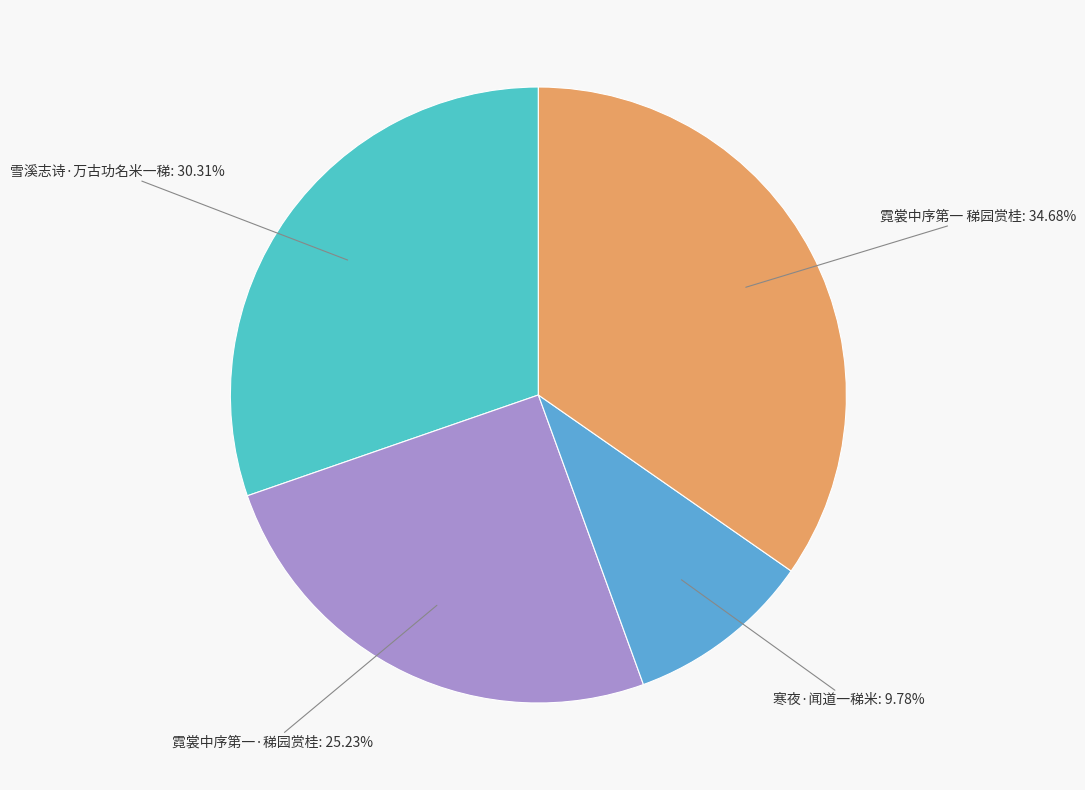

To the nearest percent, what is the difference between the 霓裳中序第一·稊园赏桂 and 霓裳中序第一 稊园赏桂 slice percentages?

9%